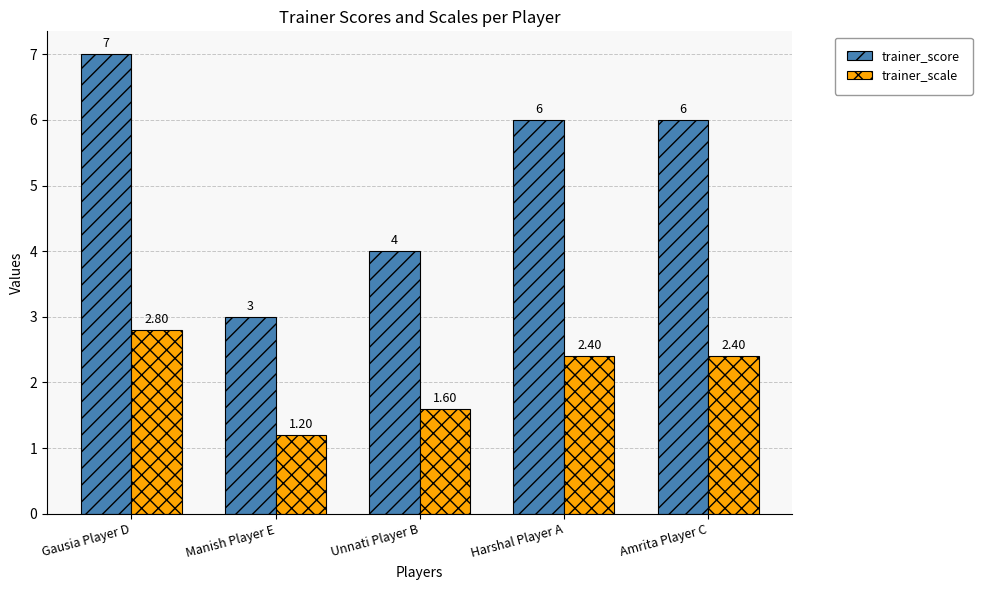

Where is trainer_scale nearest to the value 2?

Unnati Player B